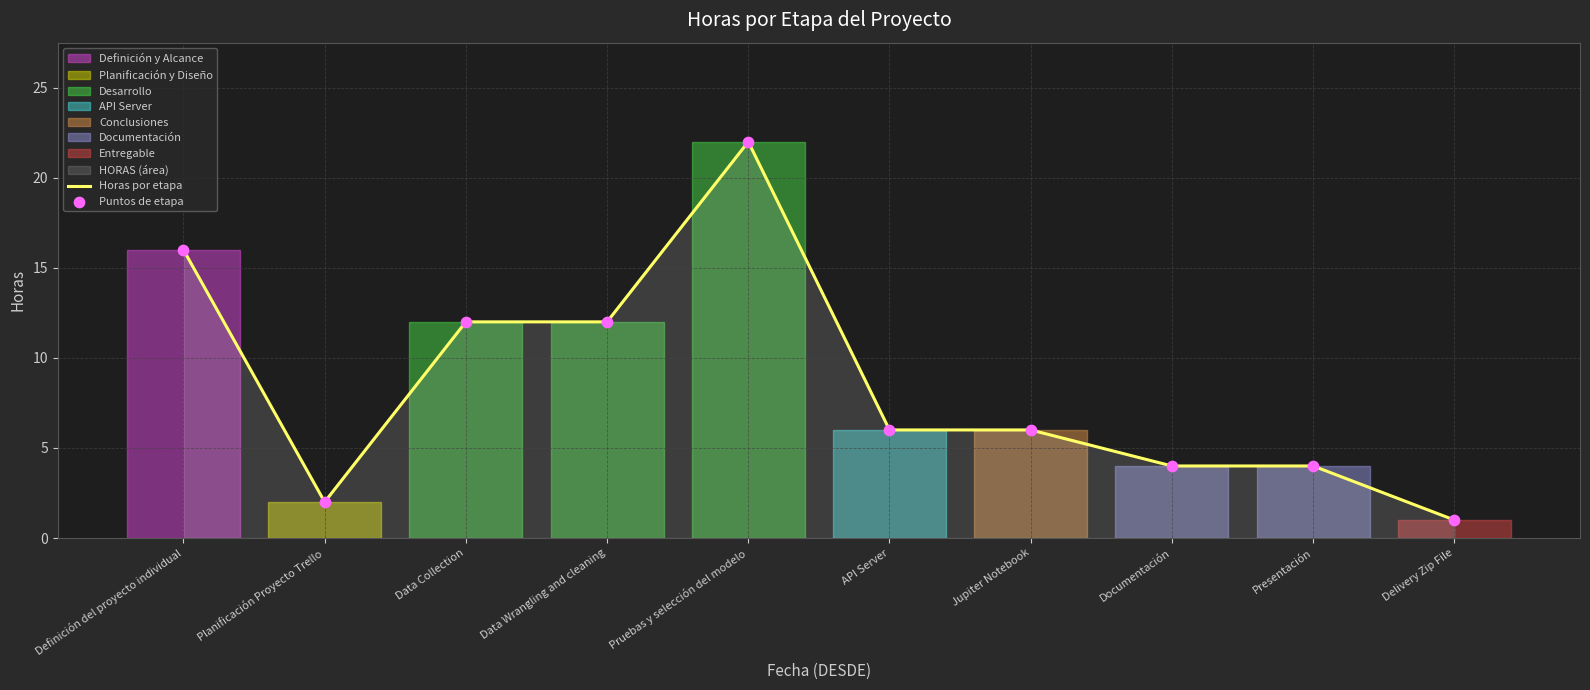

Which series contains the highest Y value?

Horas por etapa